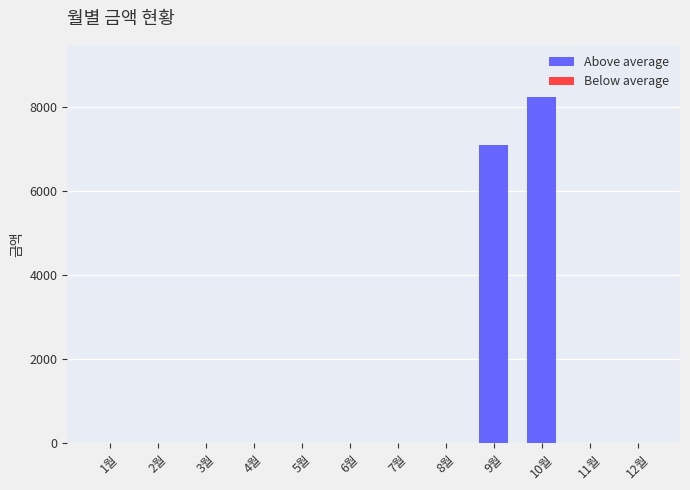

What is the average value?

1279